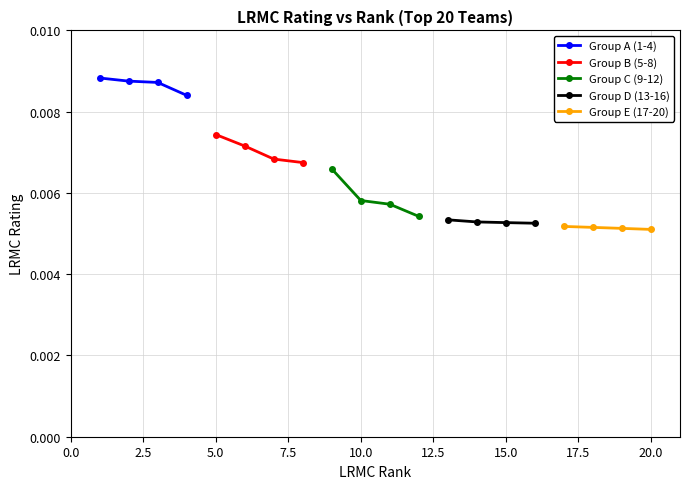

How many Group C (9-12) values are between 0 and 1?

4